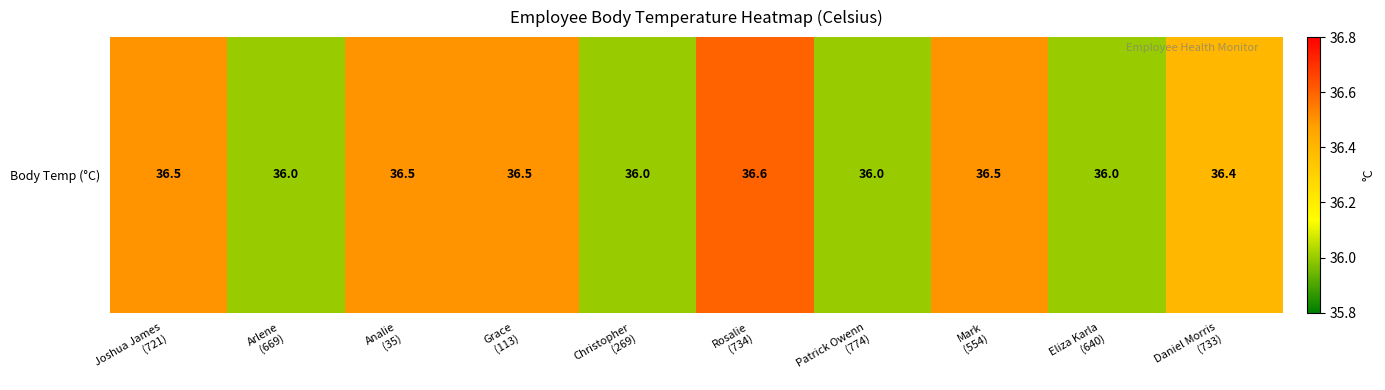

What value does the data have at Grace
(113)?

36.5